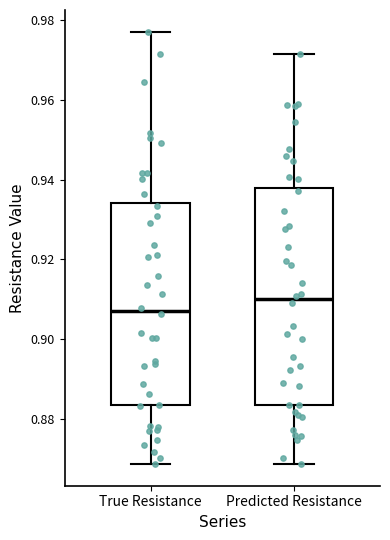

Where is the lower edge of the box for Predicted Resistance on the y-axis? The values are not printed on the chart, so give them approximately, as read against the axis.

0.884